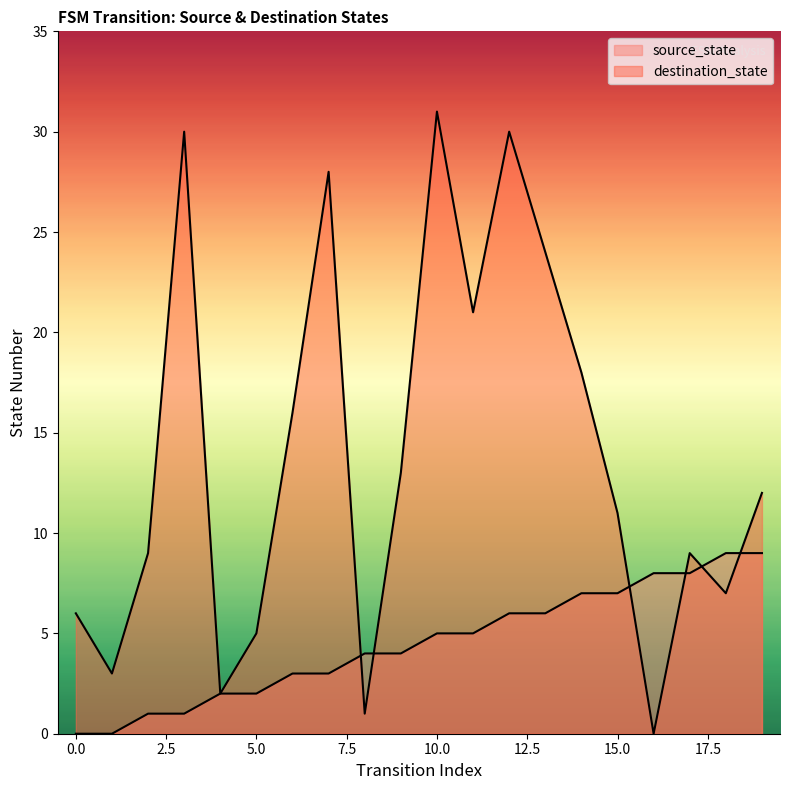

At how many categories does at least one series exceed 15?

8